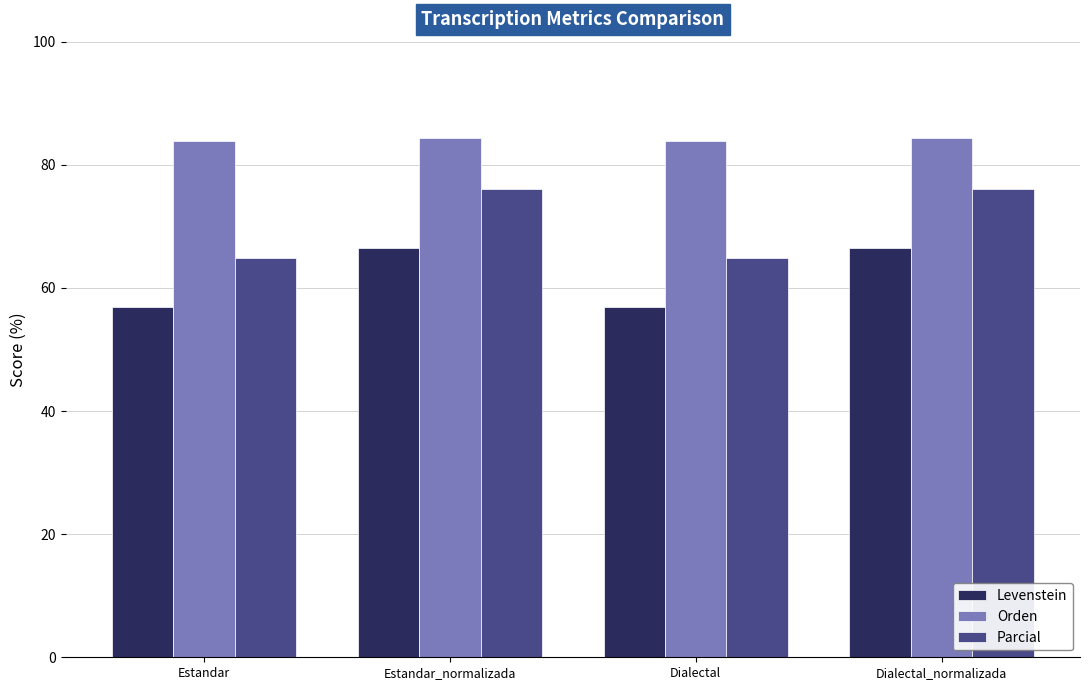

How many data points does each series have?

4